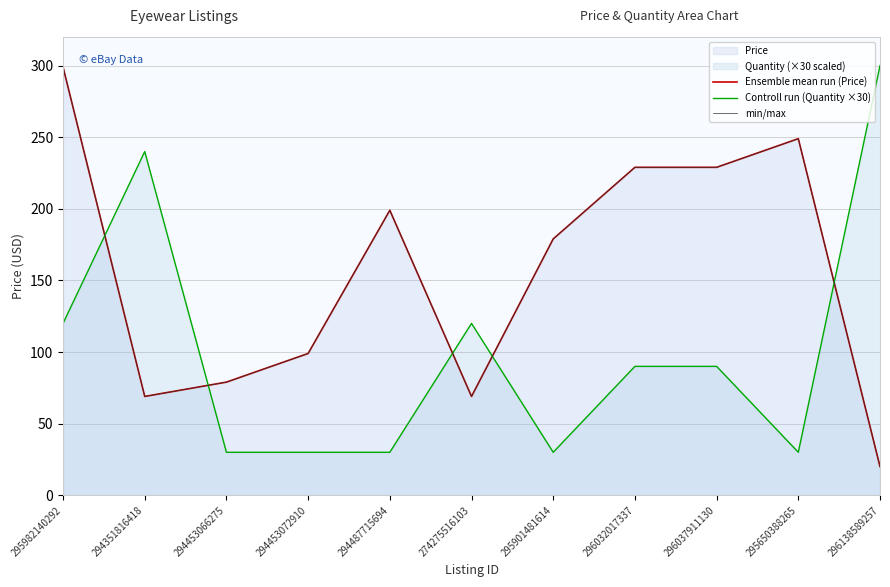

Which series has the largest total across all categories?

Ensemble mean run (Price)